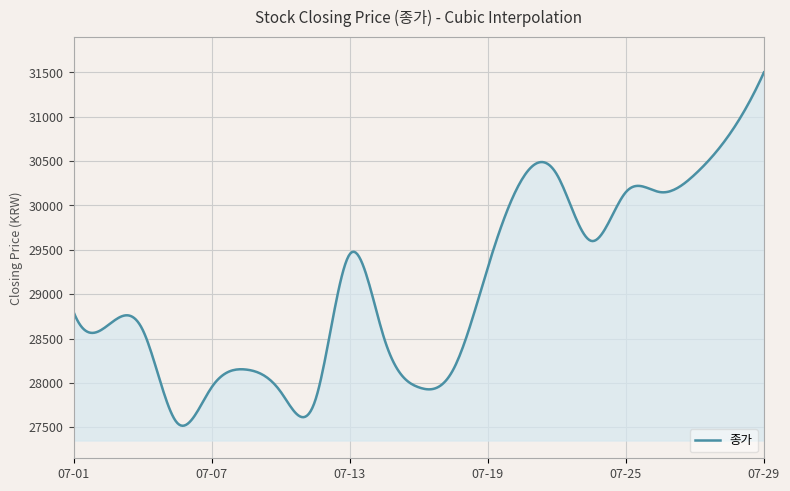

What is the difference between the maximum and minimum values?

3983.6